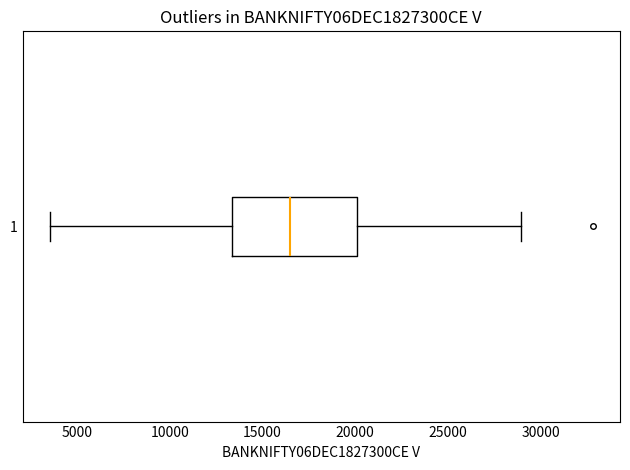

Read this box plot against the x-axis: the position of the median line, the range covered by the box, and the ends of both whiskers. The values are not printed on the chart, so give them approximately, as read against the axis.

median 16500, box 13500 to 20000, whiskers 3500 to 29000